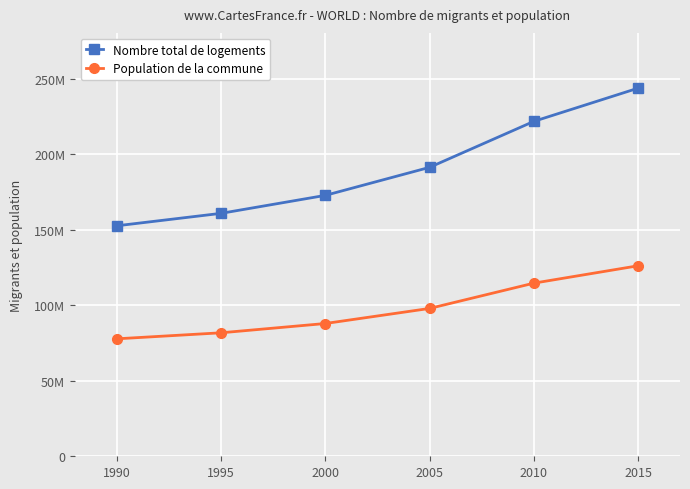

Where does the Population de la commune series first go above 97866674?

2010